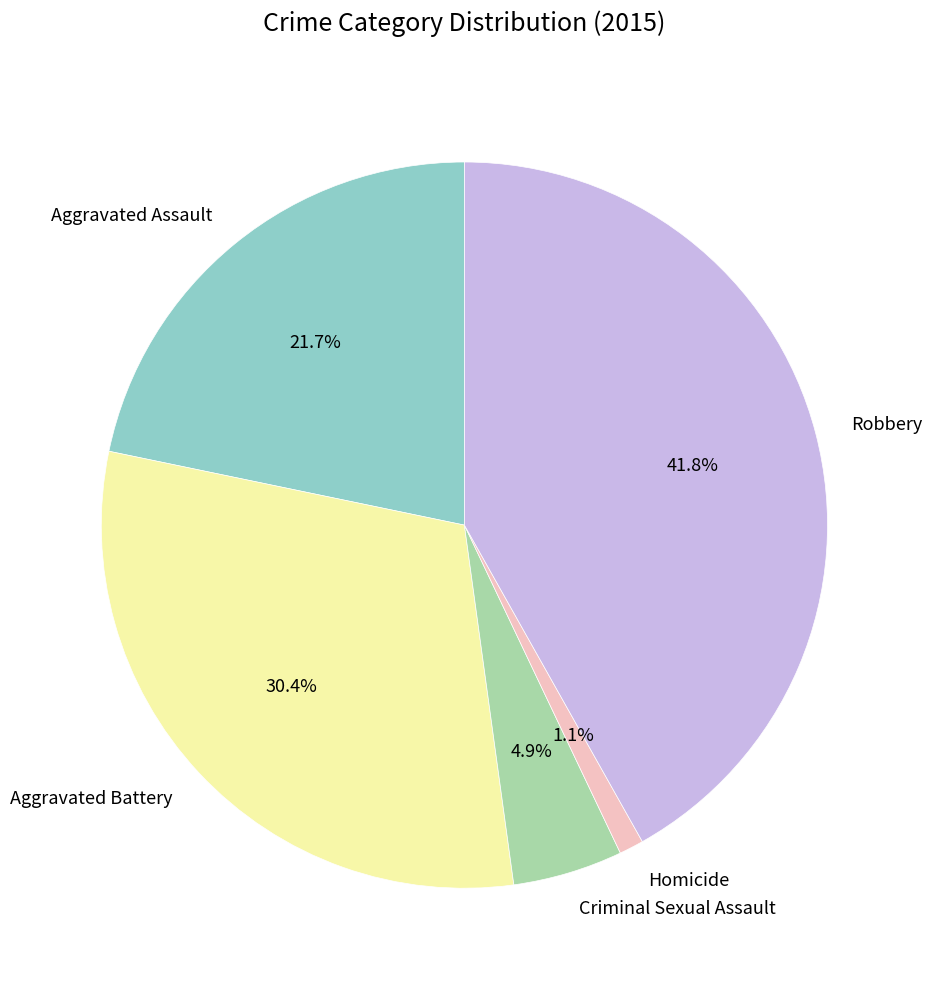

To the nearest percent, what portion does Homicide represent?

1%